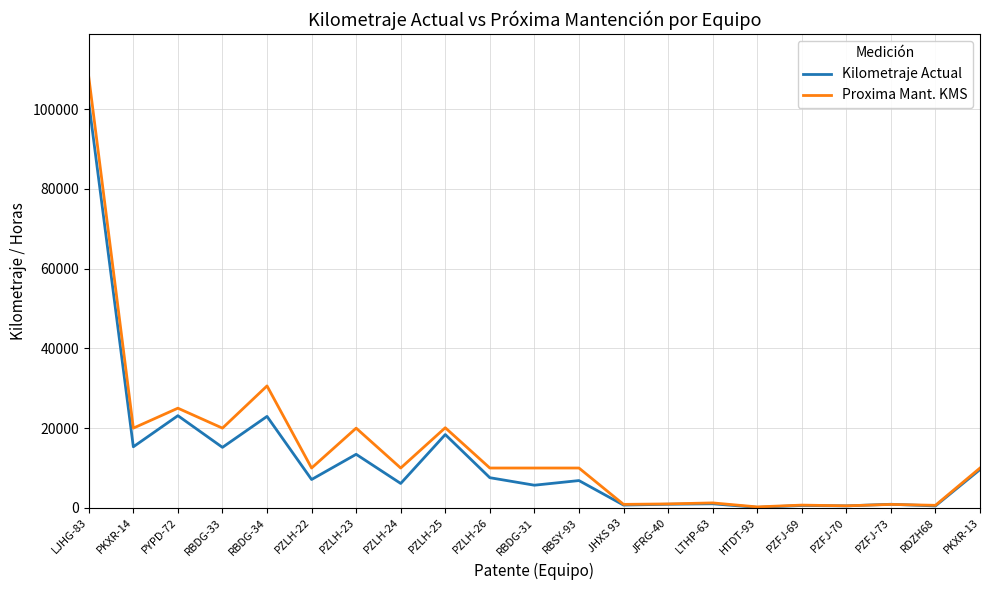

At which label does Proxima Mant. KMS reach its peak?

LJHG-83